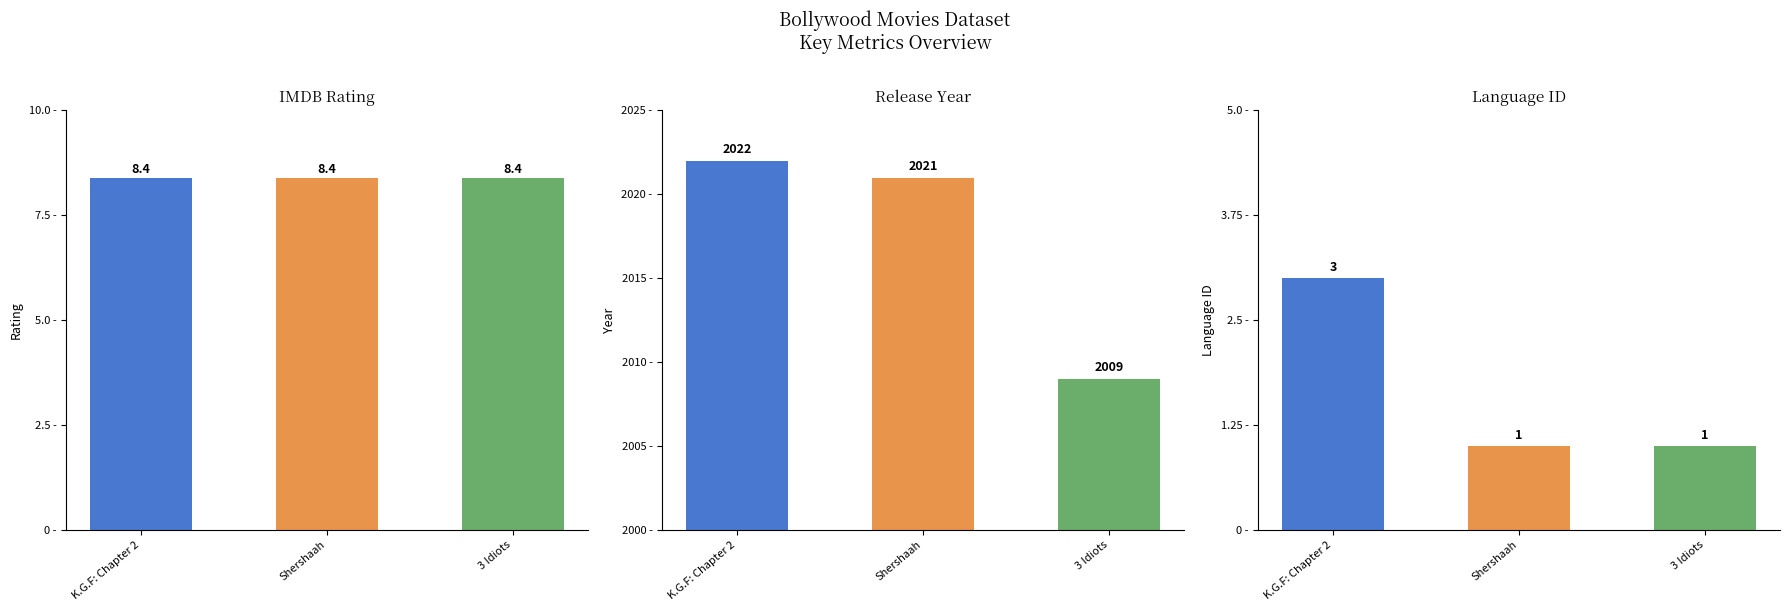

Which category has the lowest value in the imdb_rating series?

K.G.F: Chapter 2